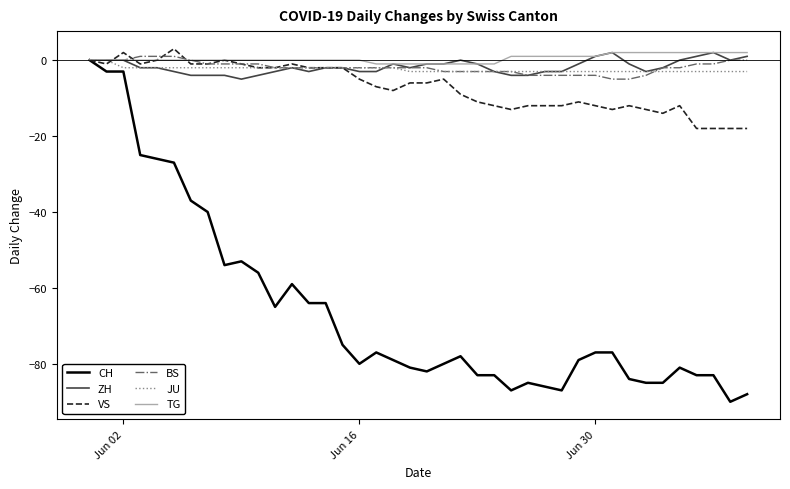

Which series has the widest spread of values?

CH